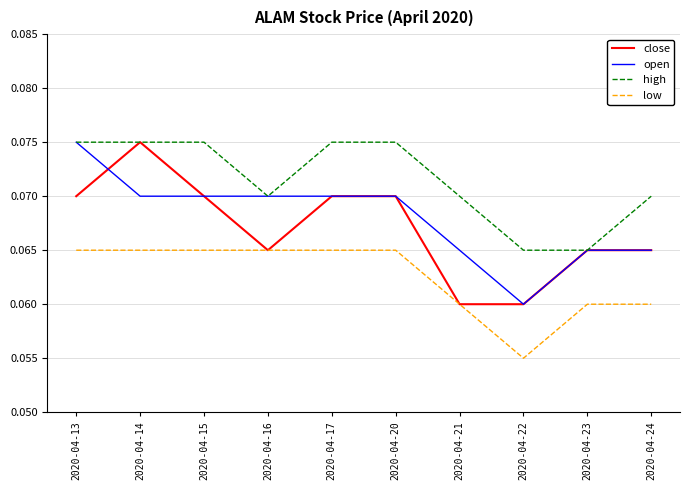

Between 2020-04-14 and 2020-04-22, which series saw the biggest shift?

close